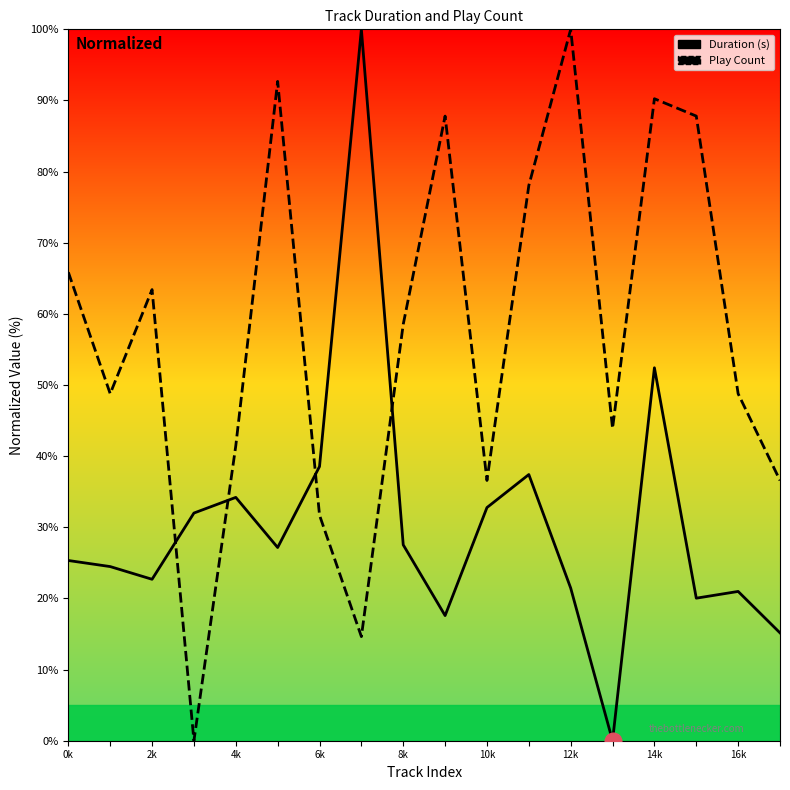

Between 6k and 13, which is larger?

6k